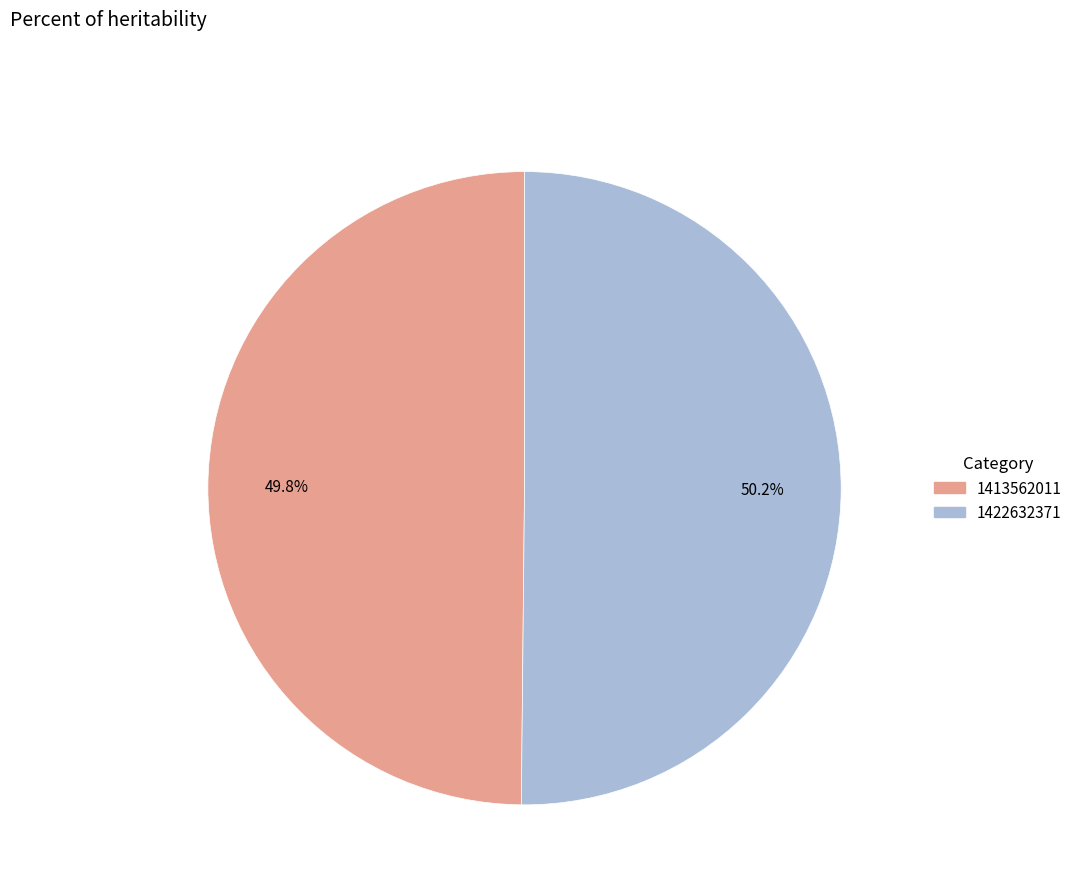

How much of the chart is everything except 1422632371?

49.8%